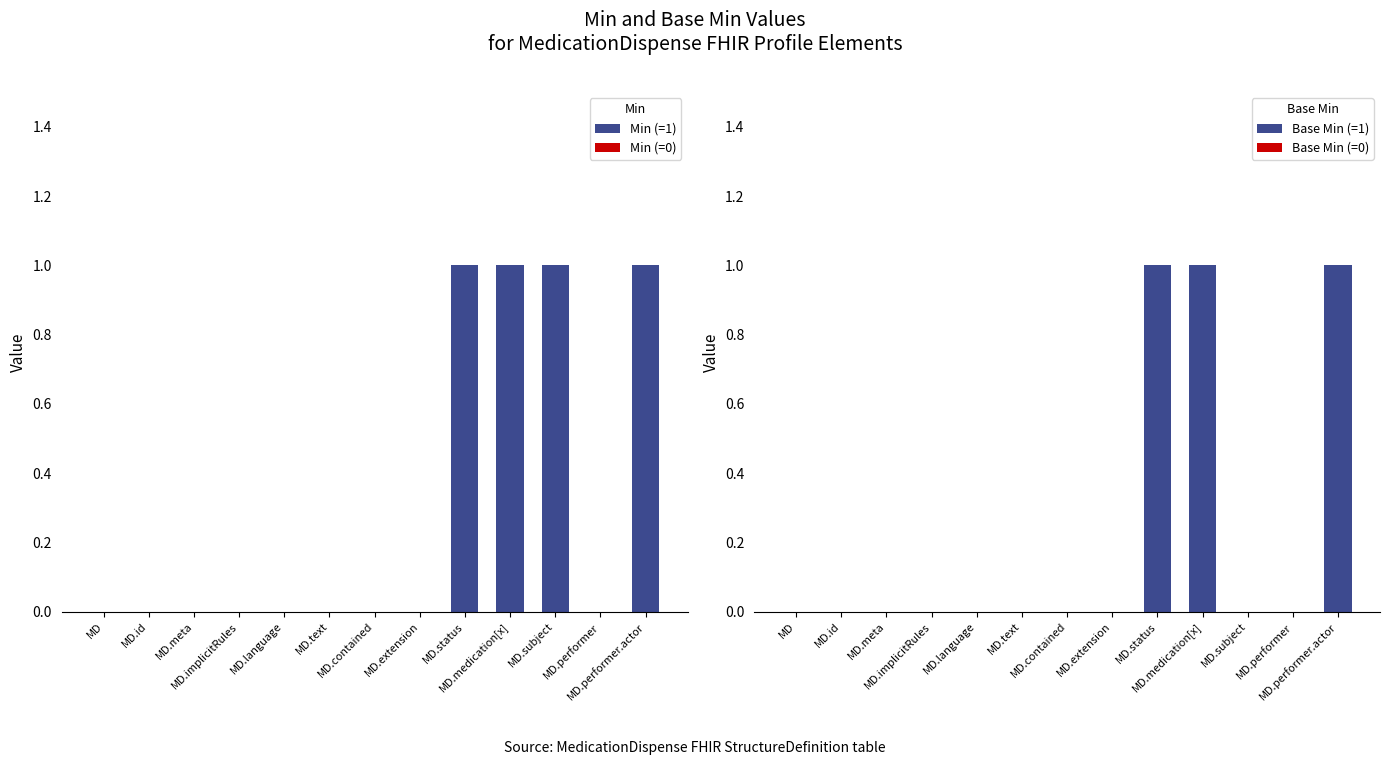

Which category has the highest value in the Min series?

MD.status